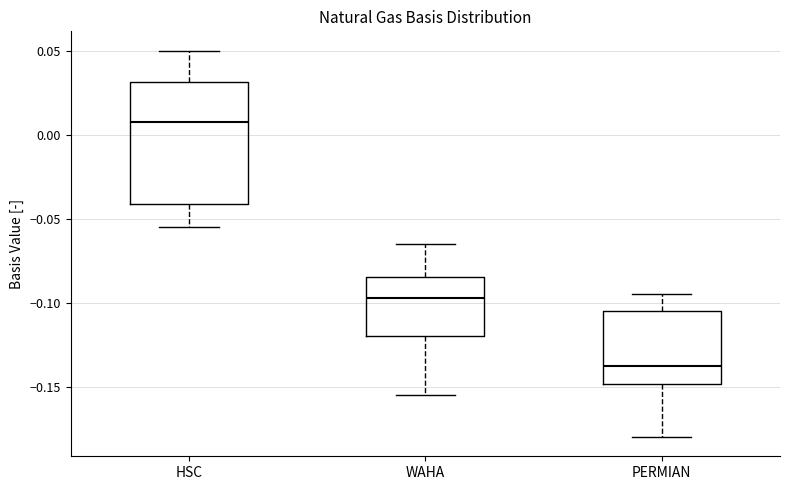

Comparing the boxes themselves (not the whiskers), which one is the tallest?

HSC